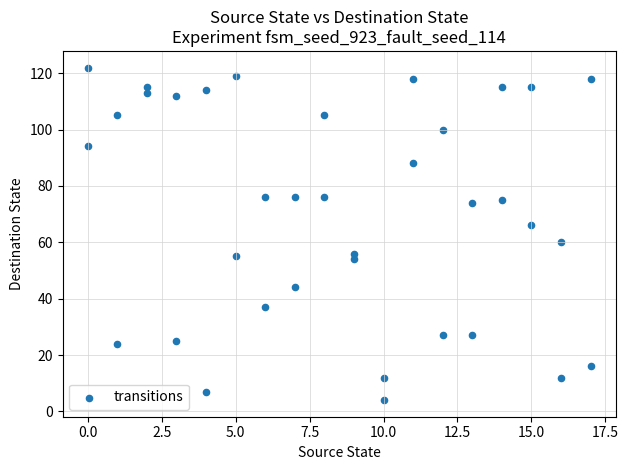

What is the range of Y values (max minus min)?

118